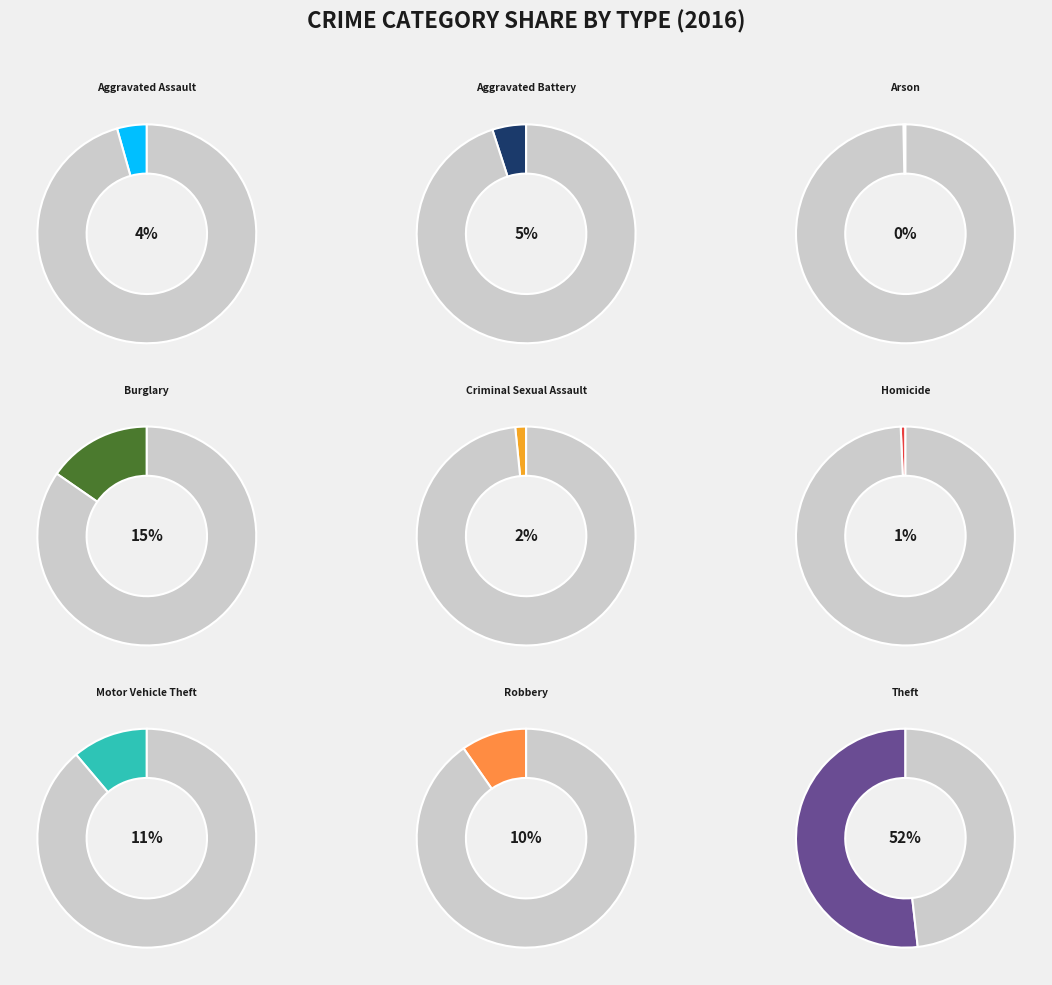

Is it true that Homicide is 1% of the pie?

True